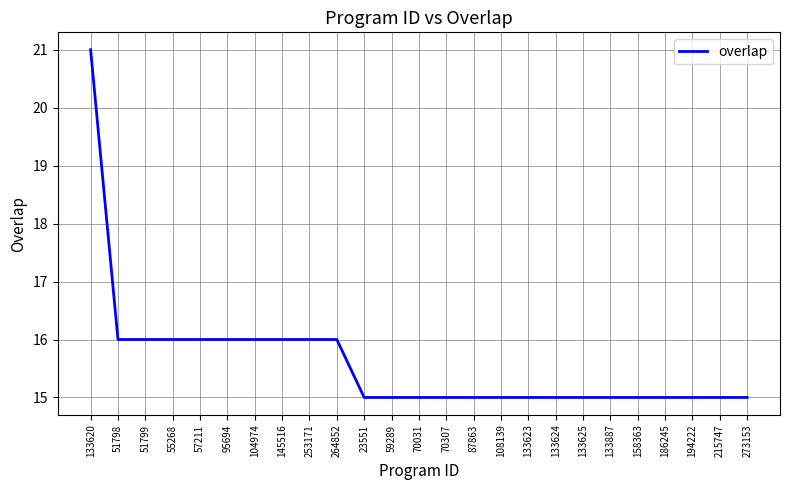

What is the greatest value displayed?

21